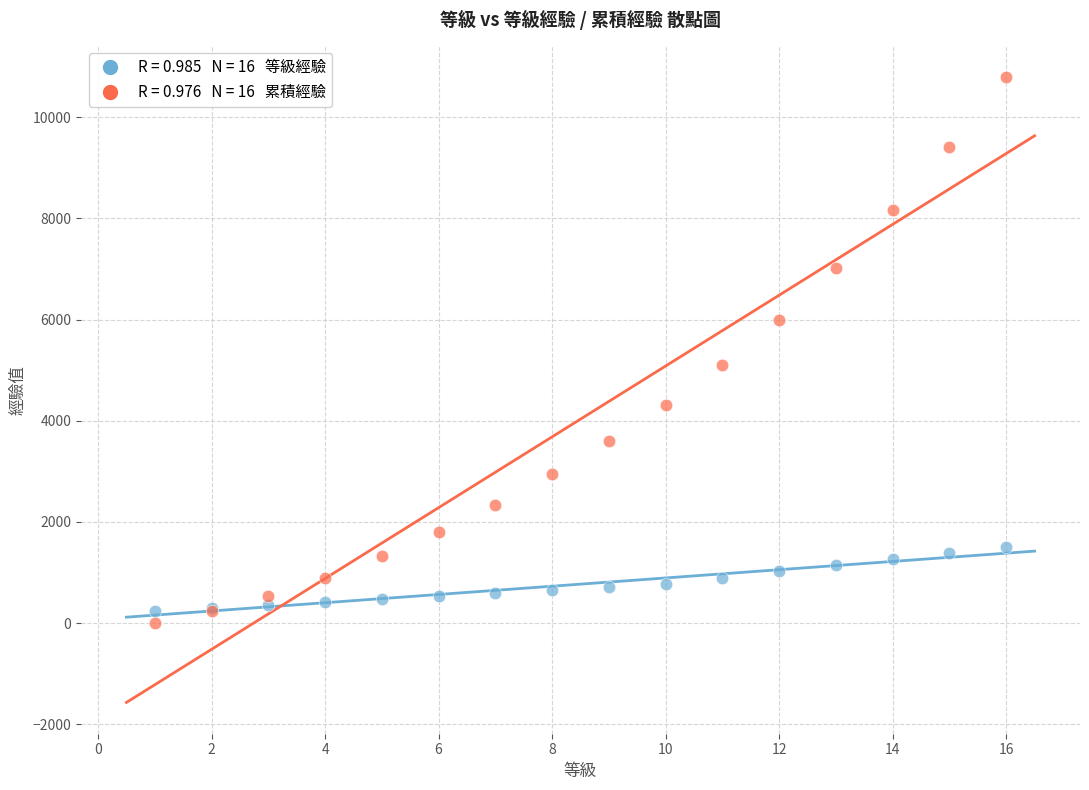

Across all series, what Y value is closest to 5400?

5100